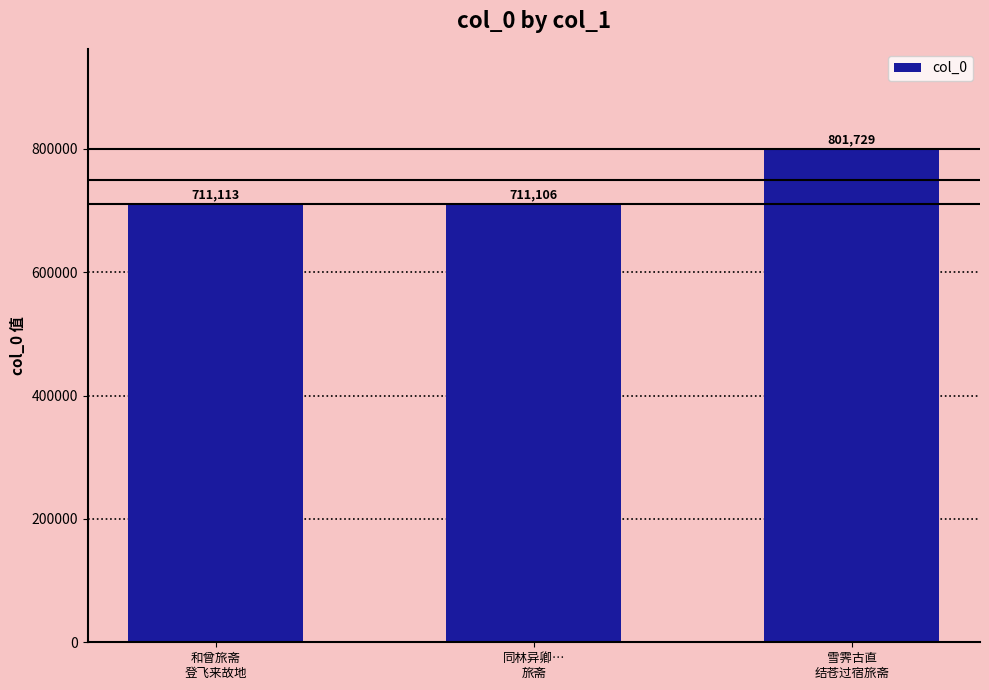

What is the difference between the second highest and minimum values?

7